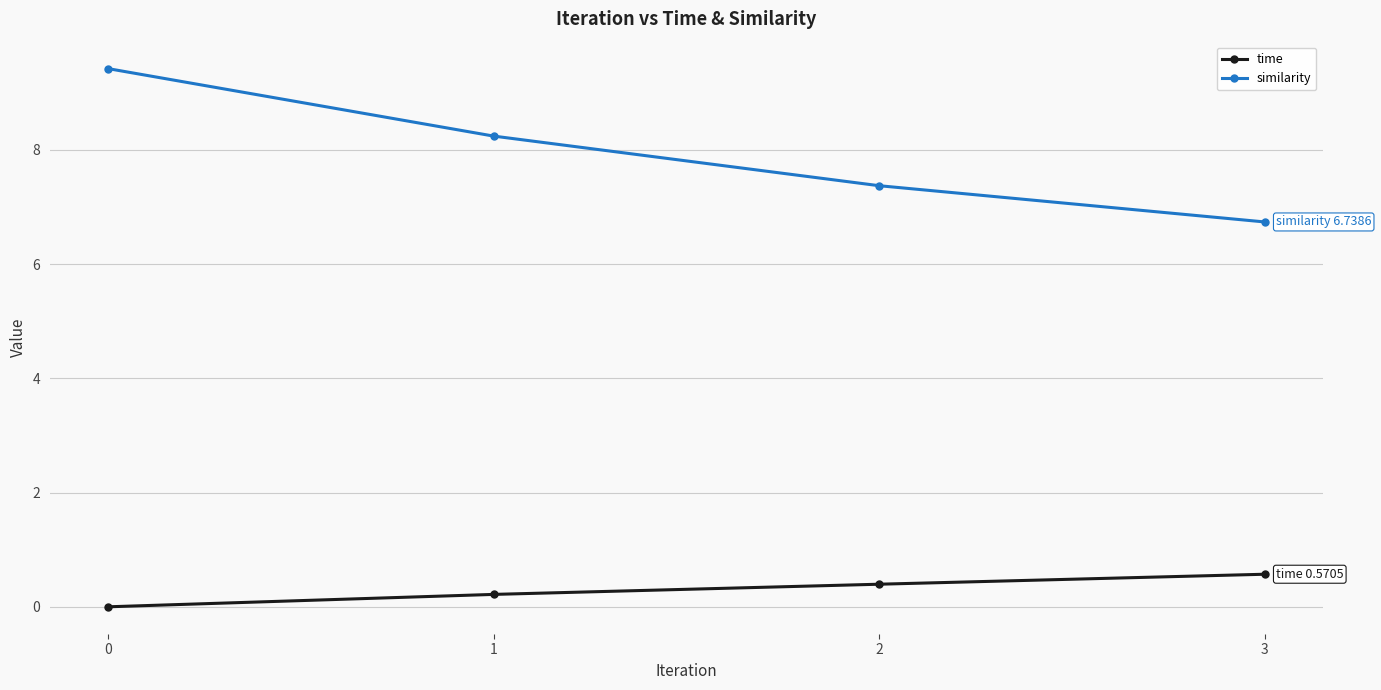

What are all the series names shown in the legend?

time, similarity